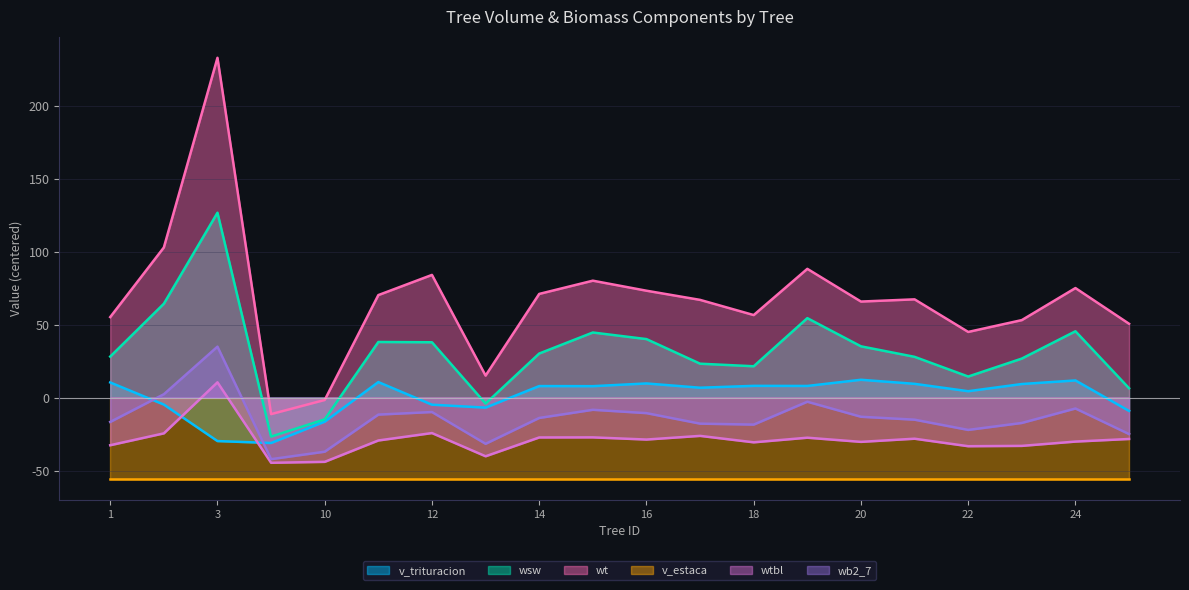

What is the difference between the wtbl values at 13 and 20?

9.9